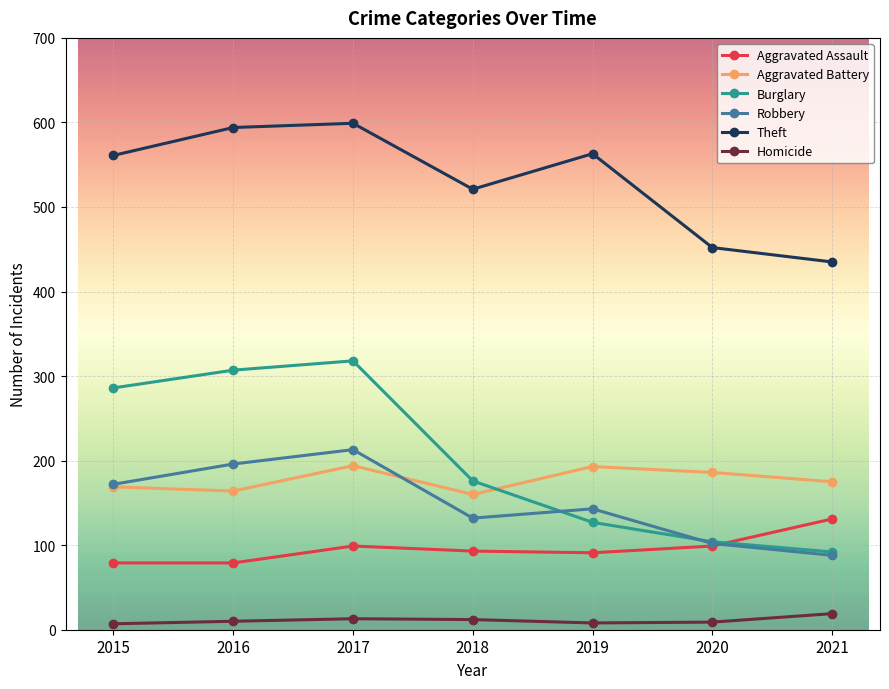

What is the average value of the Burglary series?

201